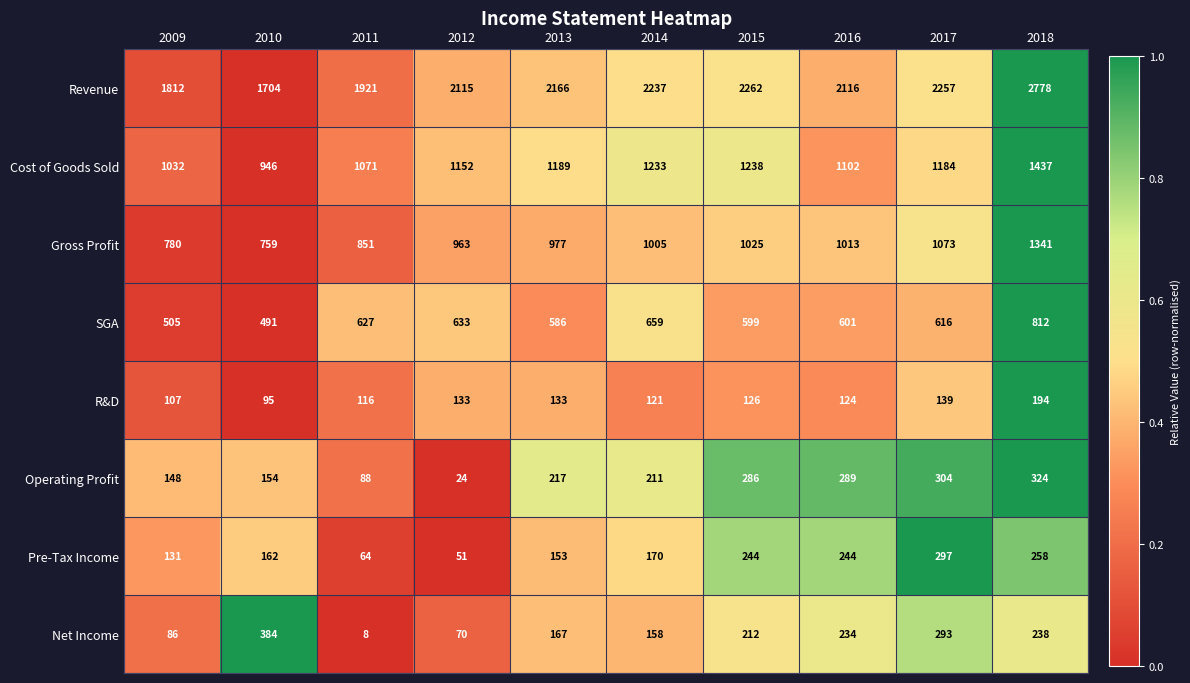

Which series changed the most between 2010 and 2012?

Revenue